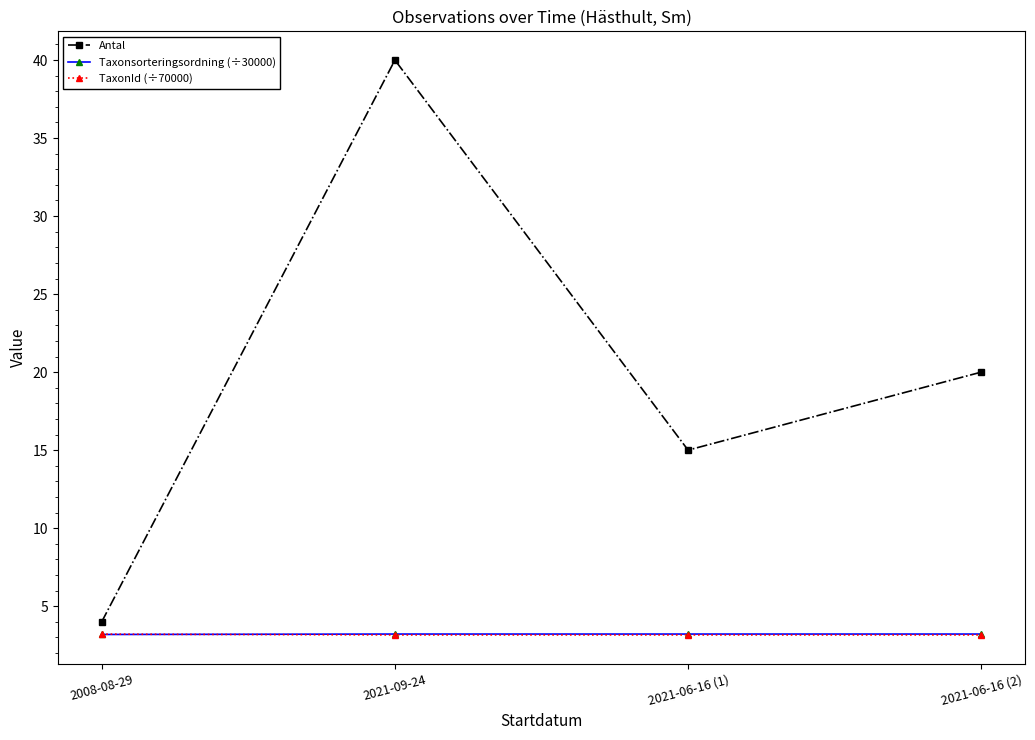

True or false: TaxonId (÷70000) and Antal intersect in this chart.

False